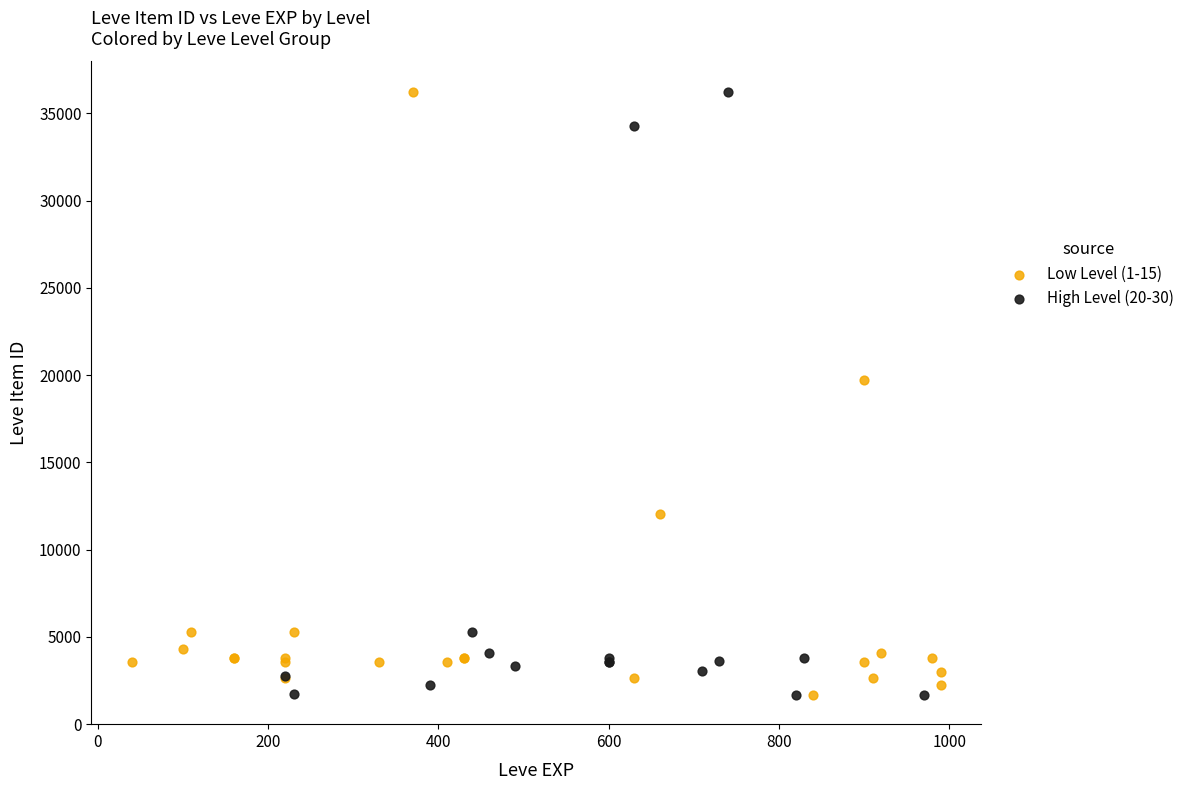

What are all the series names shown in the legend?

Low Level (1-15), High Level (20-30)